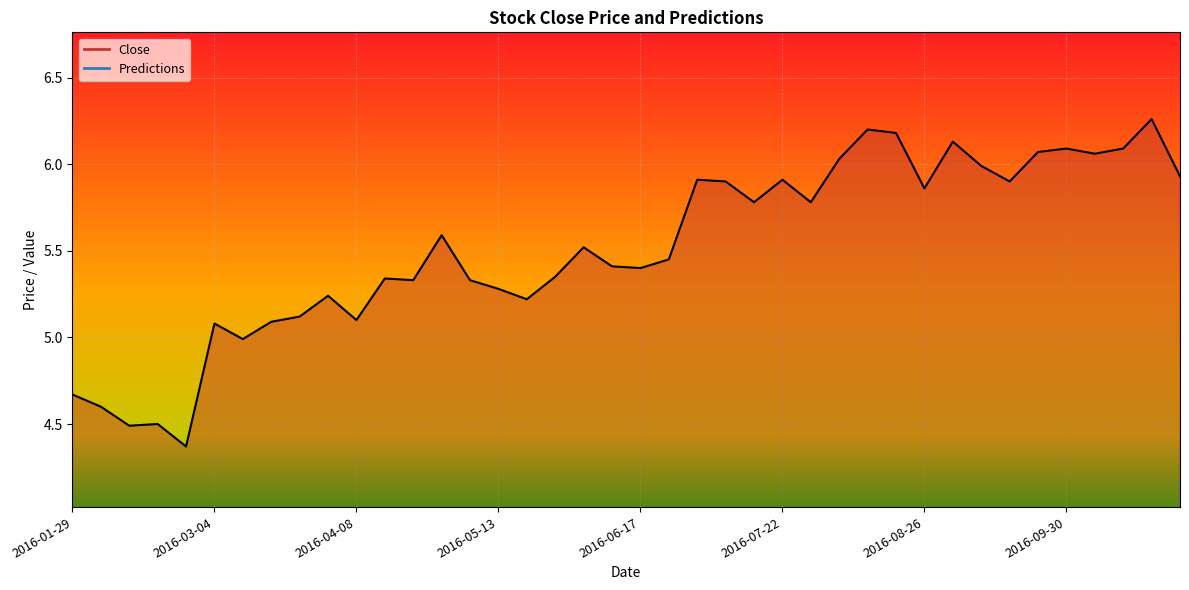

What position from the right is 2016-03-18?

33